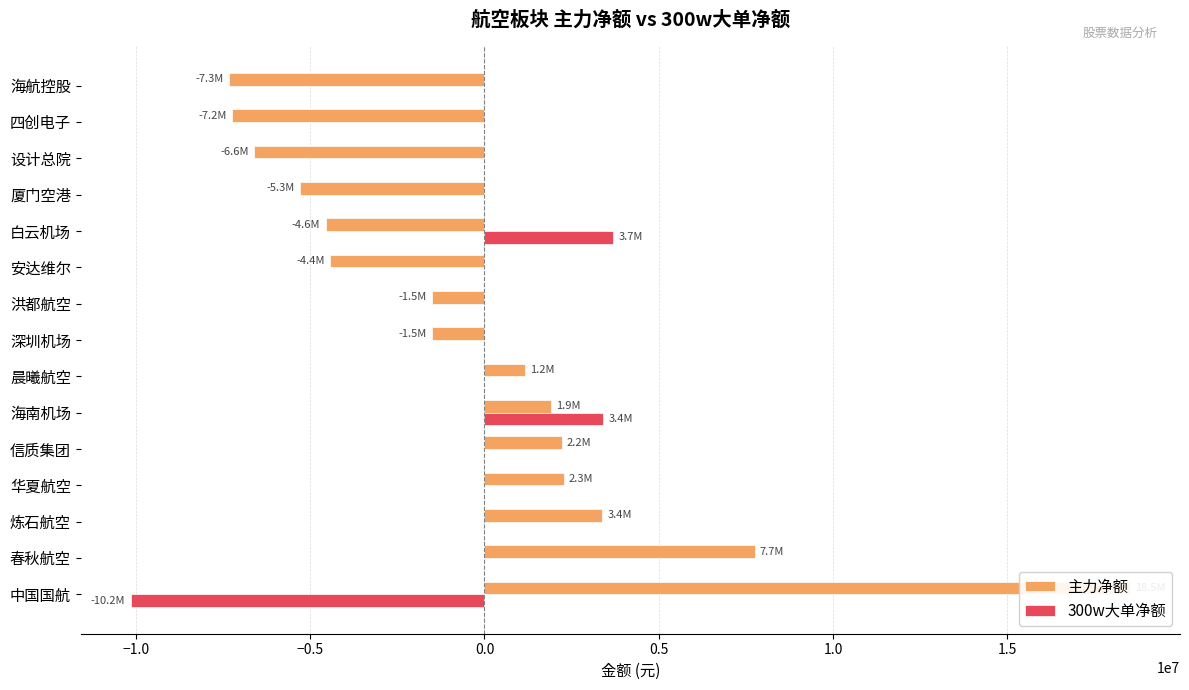

How many data points in 主力净额 are above -1497632?

7